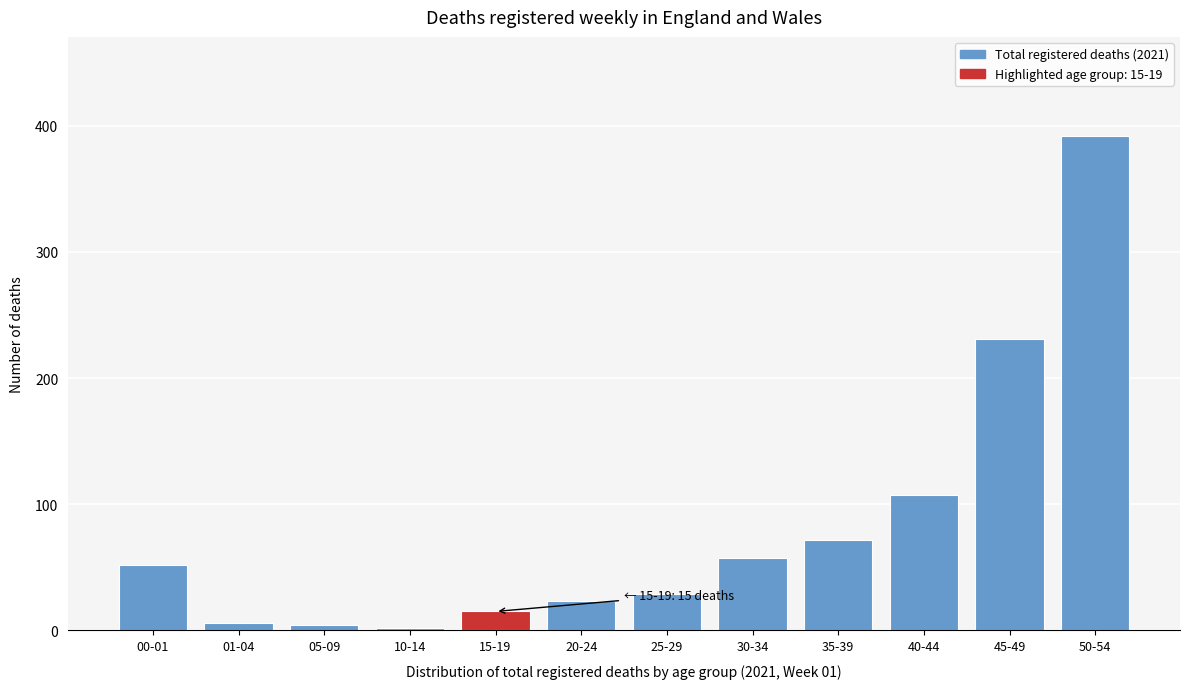

Reading left to right, extract all data points from this chart.

52	6	4	2	15	23	29	57	72	107	231	392